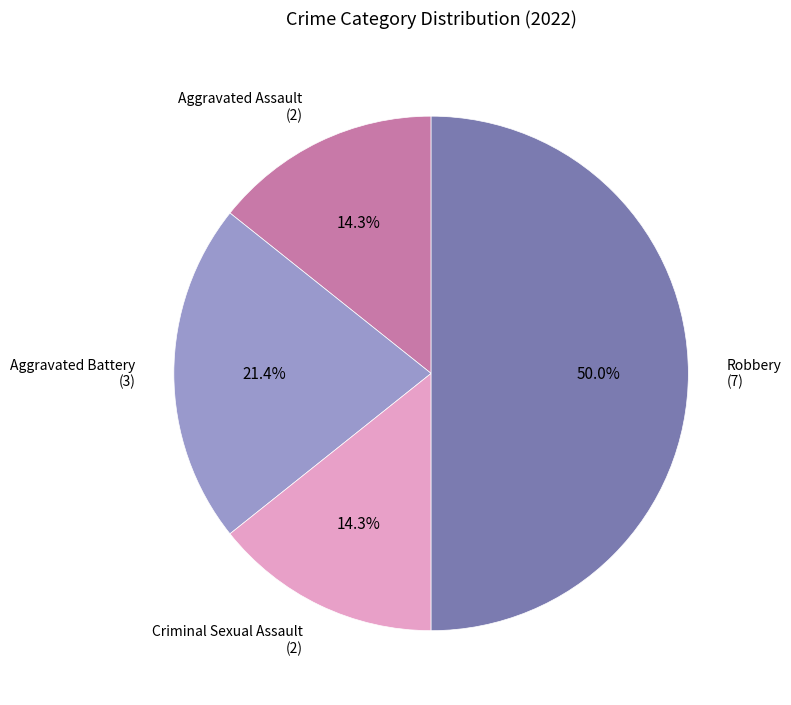

Does Aggravated Assault (2) represent more than half of the total?

No